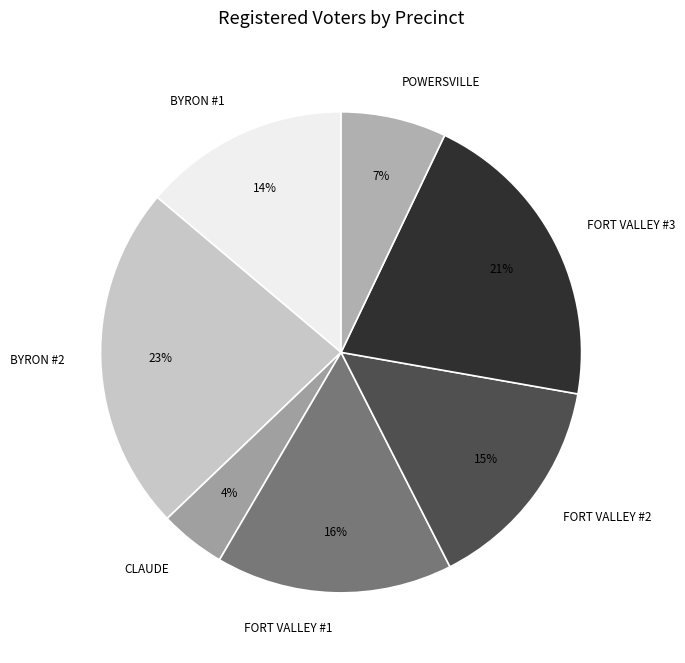

Is FORT VALLEY #2 the majority of the pie?

No